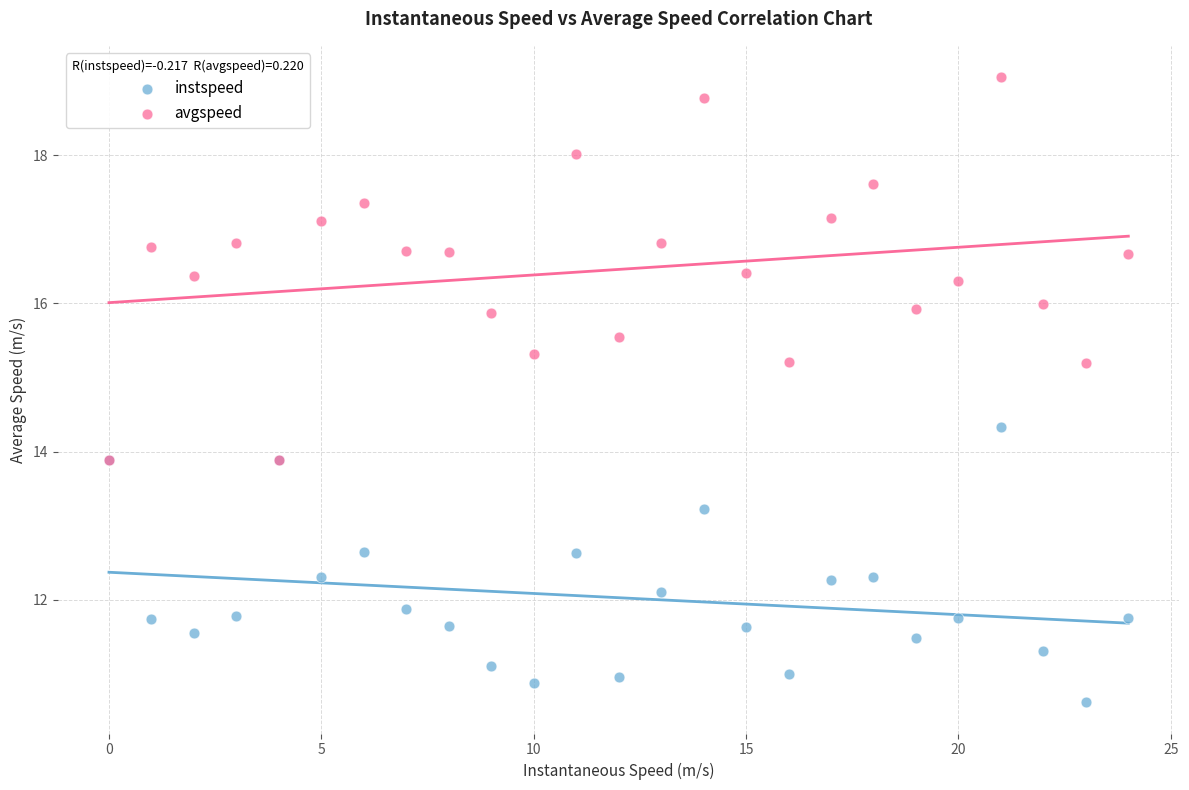

Which series contains the highest Y value?

avgspeed